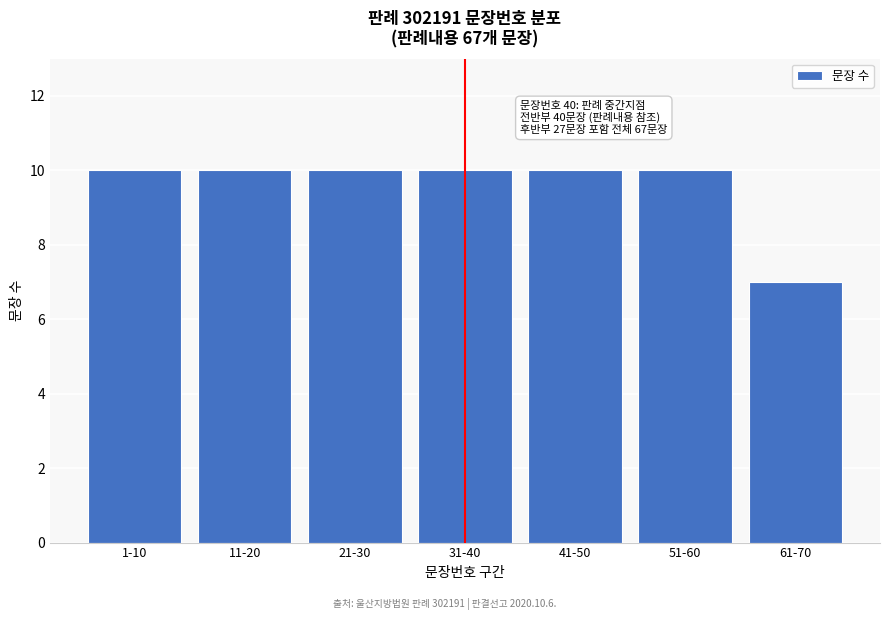

Reading right to left, transcribe all the data shown in this chart.

61-70=7	51-60=10	41-50=10	31-40=10	21-30=10	11-20=10	1-10=10